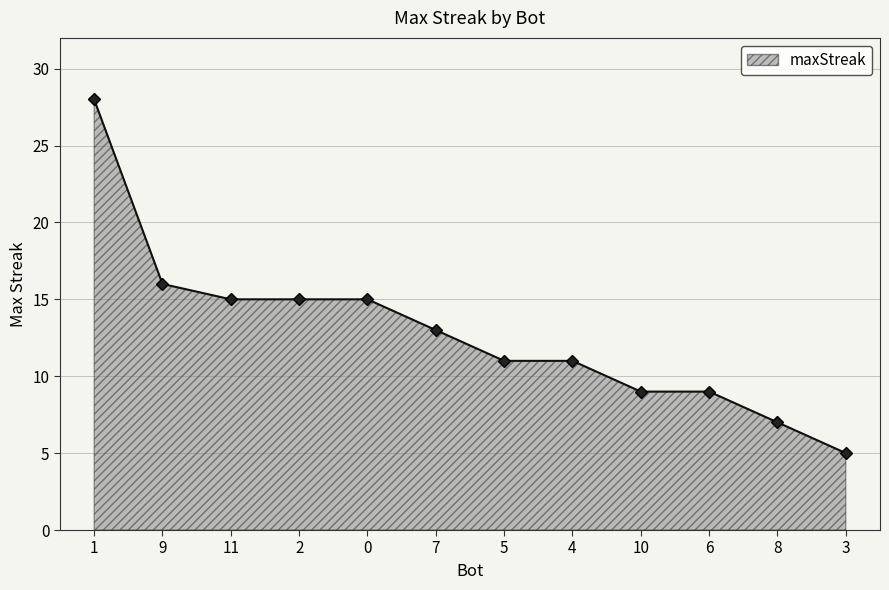

What is the change in value from 9 to 10?

-7